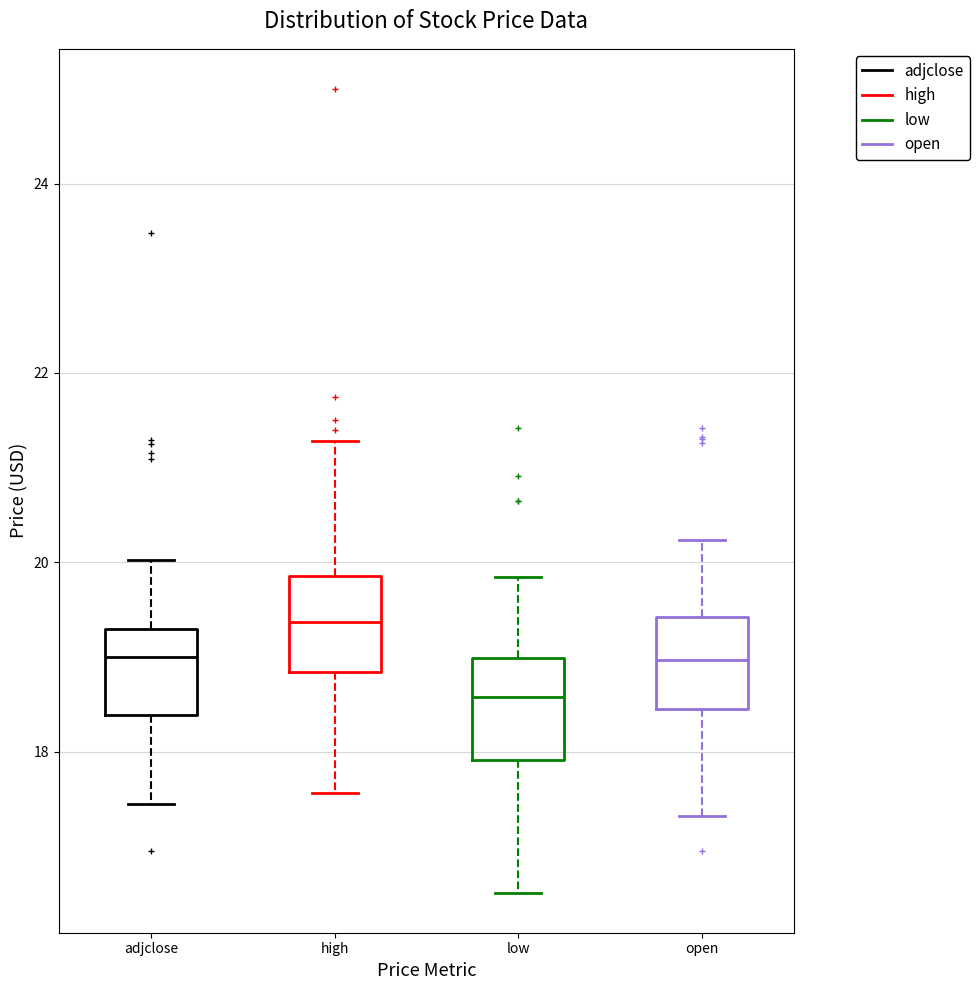

Reading left to right, transcribe this box plot: for each box, give where its median line is, the range the box spans, and where its two whiskers end, as read against the y-axis. The values are not printed on the chart, so give them approximately, as read against the axis.

adjclose: median 19.0, box 18.4 to 19.2, whiskers 17.4 to 20.0
high: median 19.4, box 18.8 to 19.8, whiskers 17.6 to 21.2
low: median 18.6, box 18.0 to 19.0, whiskers 16.6 to 19.8
open: median 19.0, box 18.4 to 19.4, whiskers 17.4 to 20.2